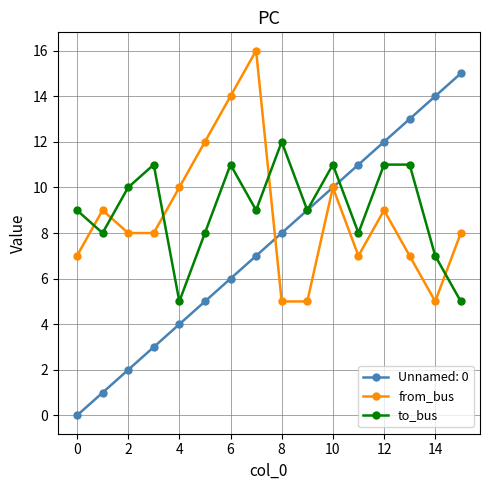

List the series in order of their peak value, lowest first.

to_bus, Unnamed: 0, from_bus